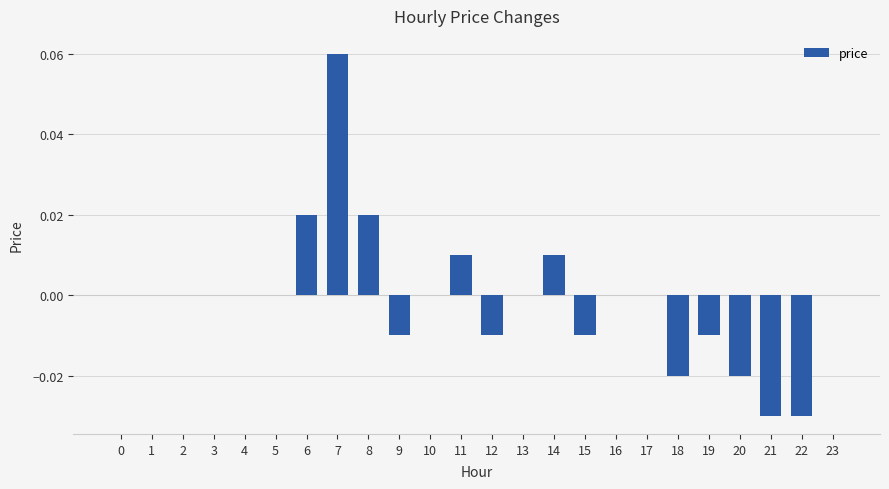

Are the bars horizontal?

No